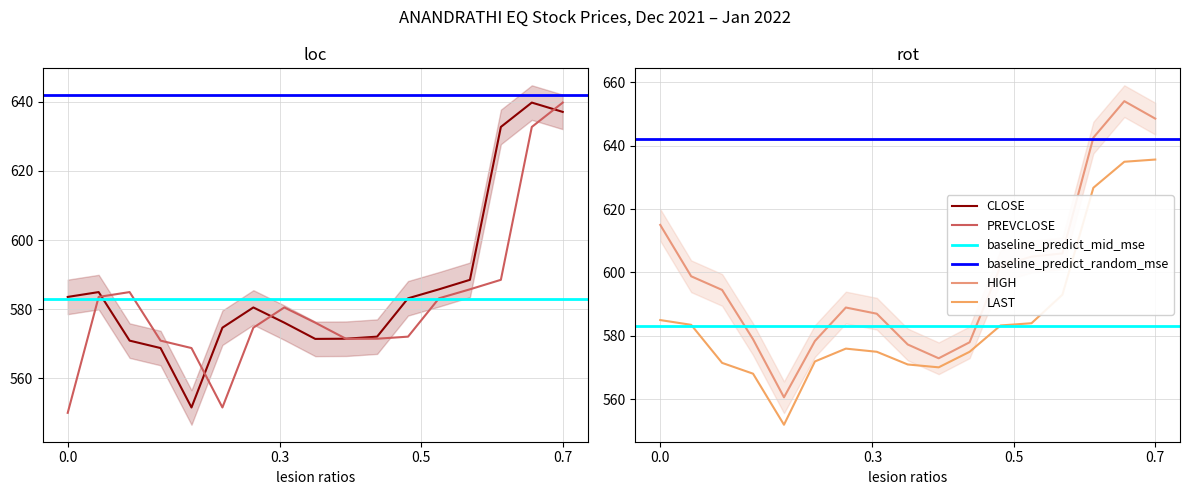

What value does the HIGH series have at 20-DEC-2021?

560.6